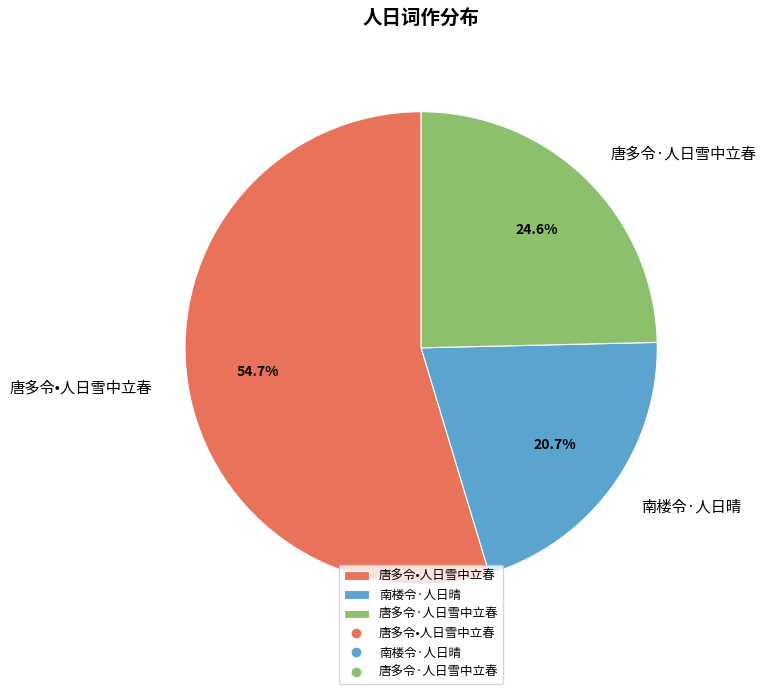

What is the largest slice in the pie chart?

唐多令•人日雪中立春